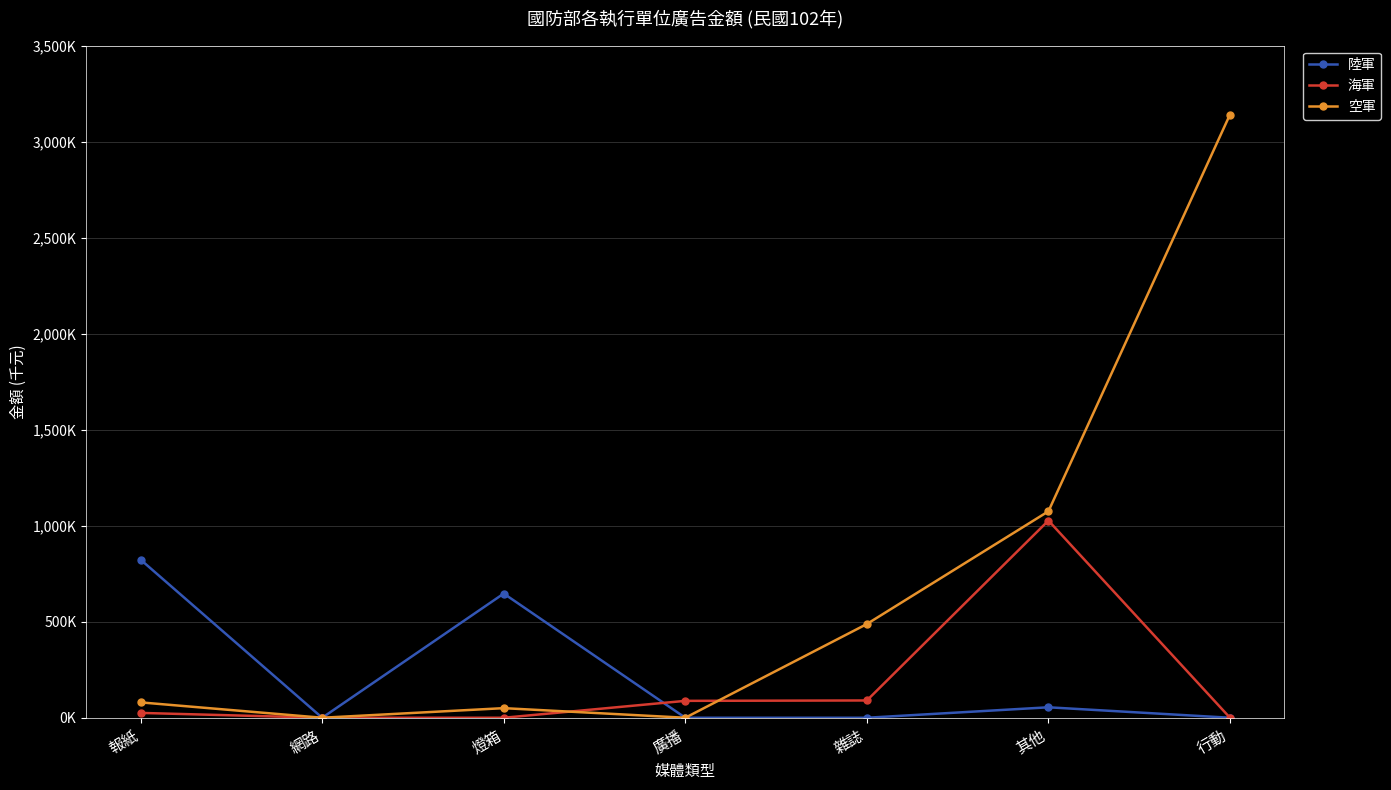

Reading left to right, extract all data points from this chart.

陸軍: 823150	0	646650	0	0	54450	0
海軍: 25200	0	0	88000	90000	1026750	0
空軍: 80000	0	50000	0	488000	1075000	3141250